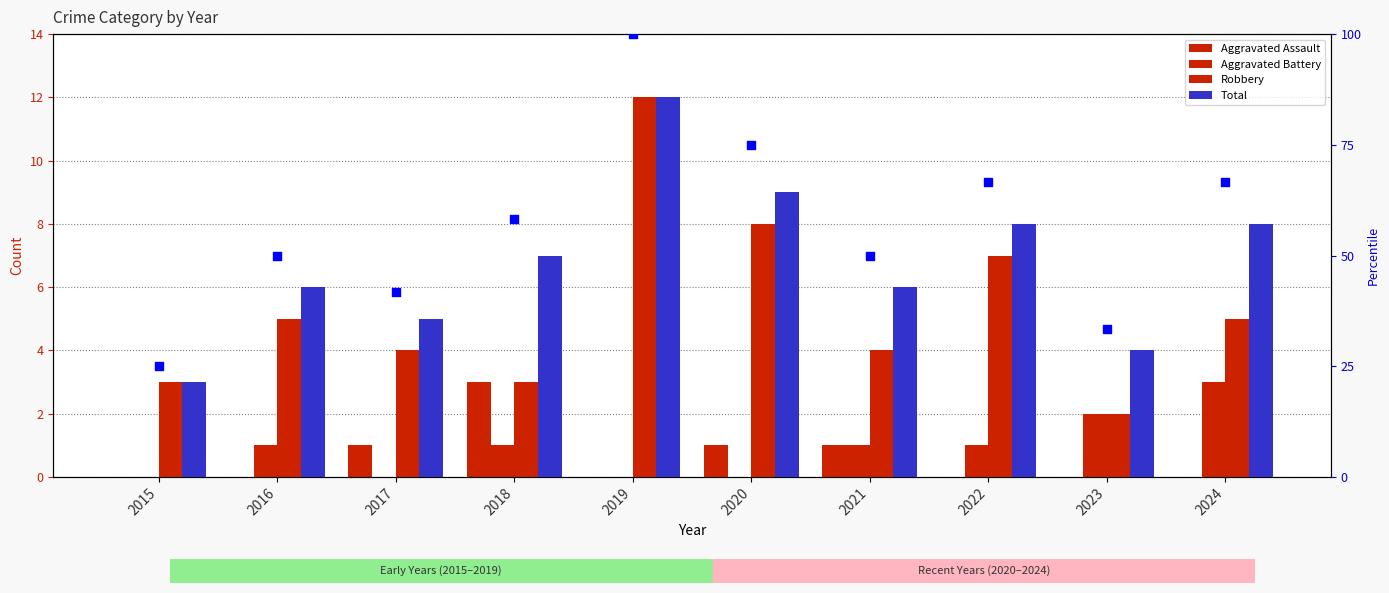

At how many categories does at least one series exceed 21?

10